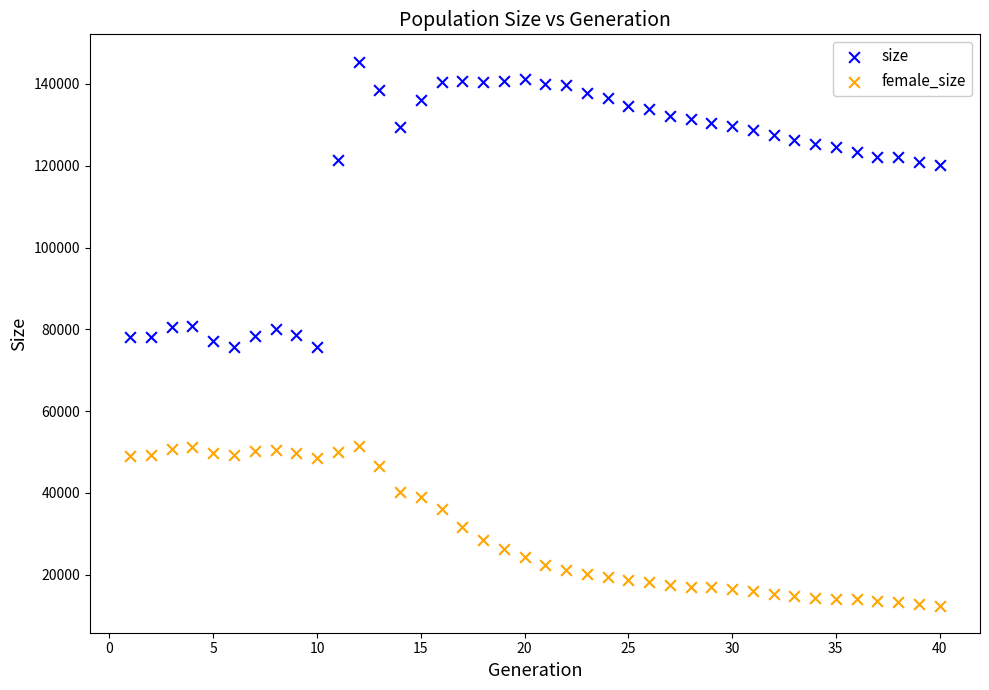

What are all the series names shown in the legend?

size, female_size